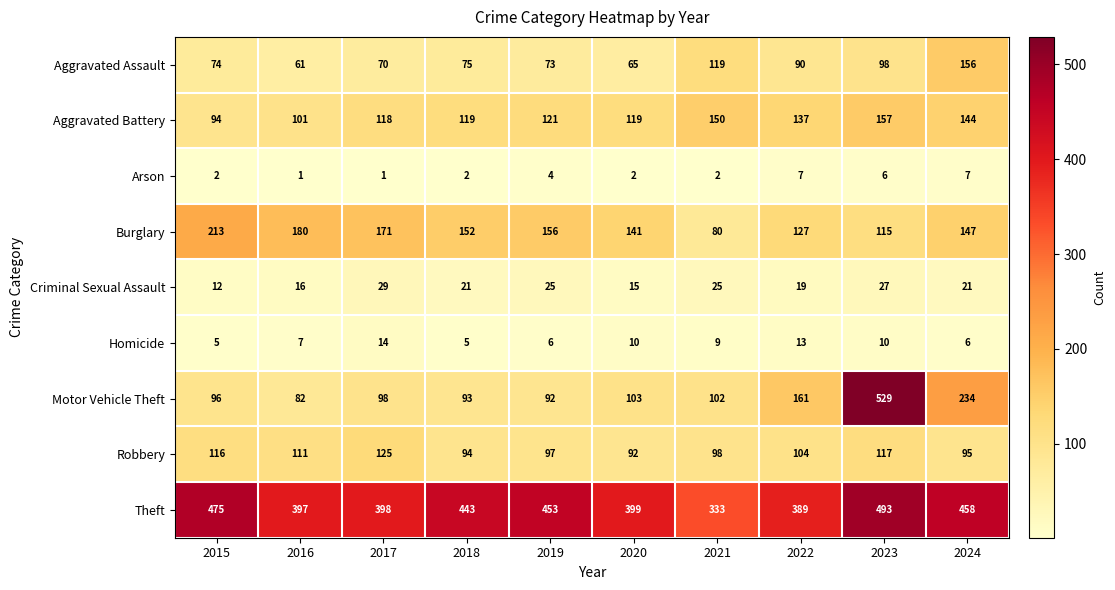

At which label does Theft first exceed 443?

2015